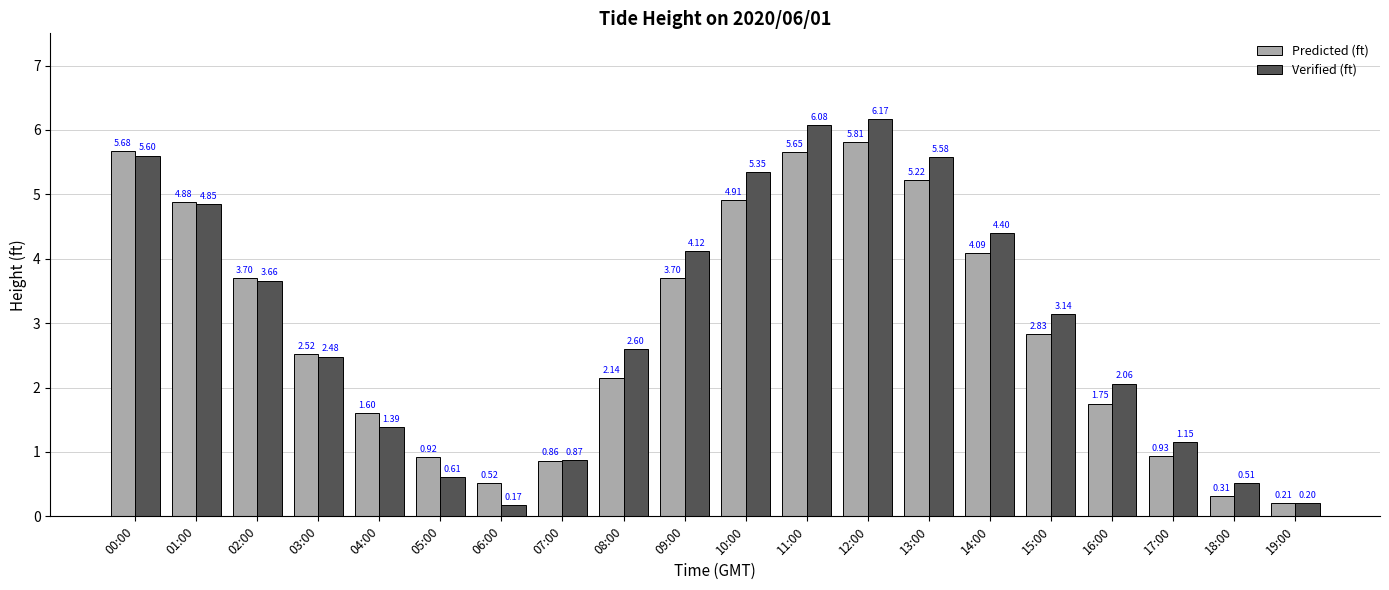

What are all the series names shown in the legend?

Predicted (ft), Verified (ft)